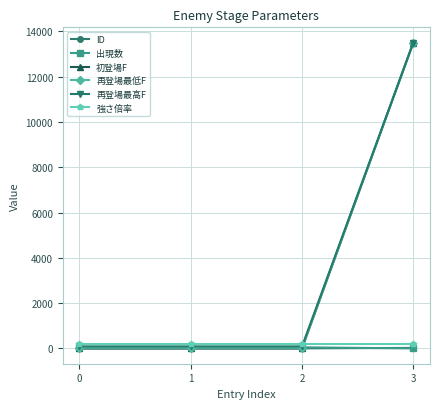

What is the maximum value shown in the chart?

13500